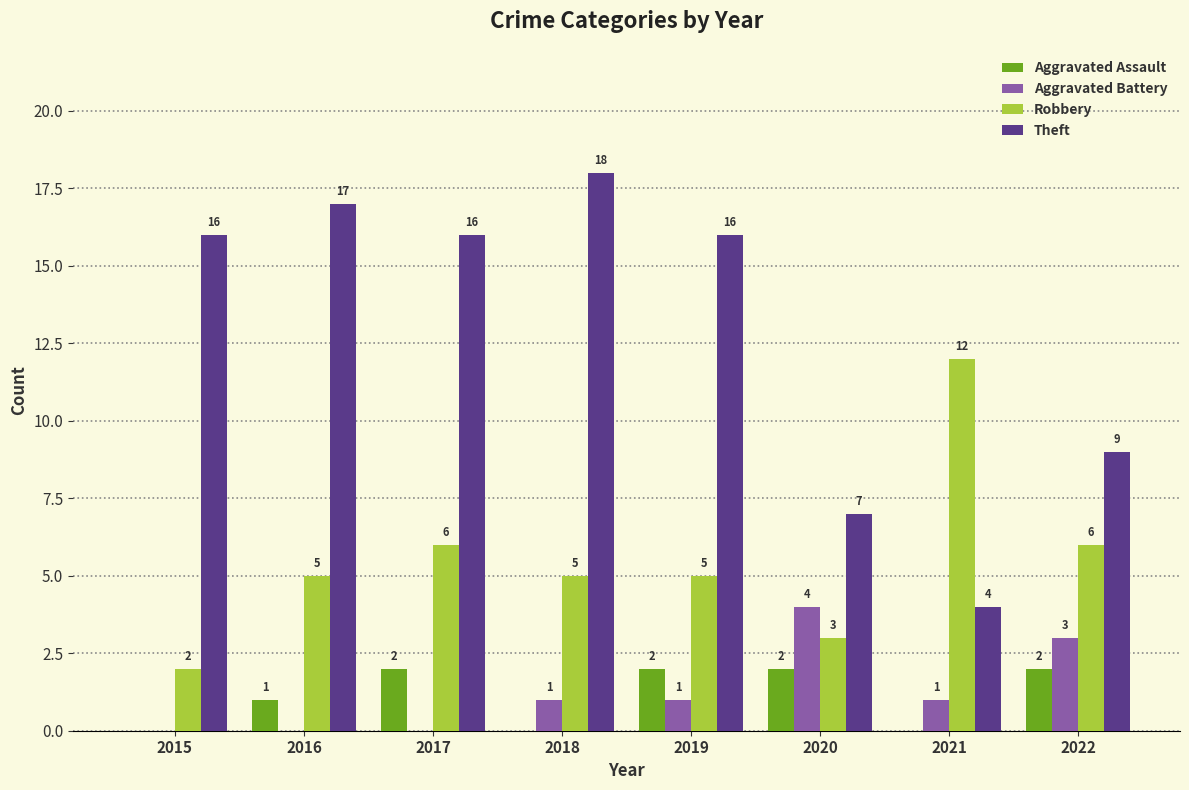

What is the sum of all Aggravated Assault values?

9